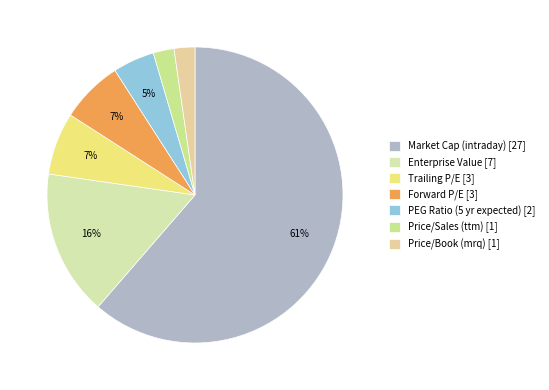

How many segments does this pie chart have?

7